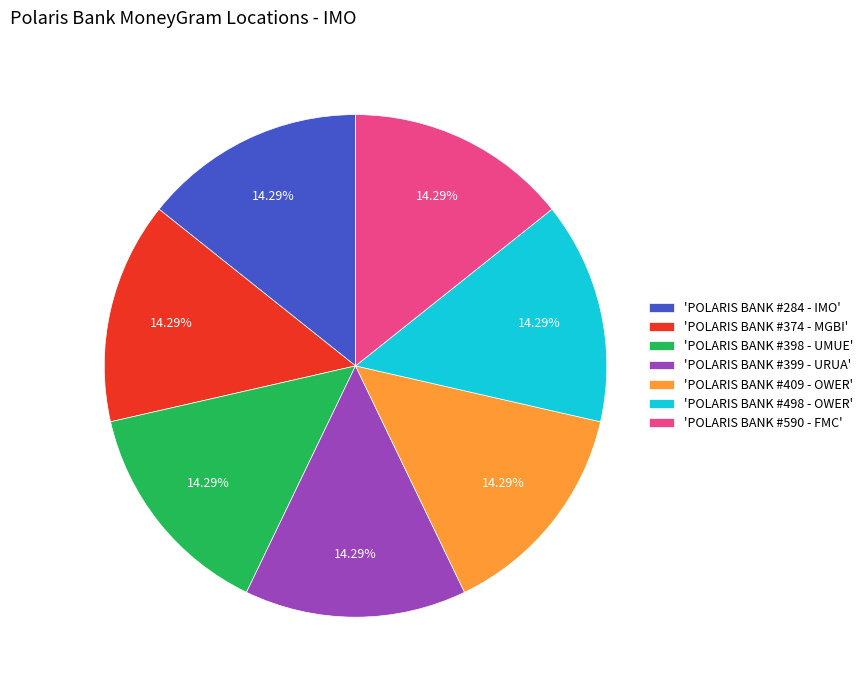

Is there any slice that represents more than half of the pie?

No